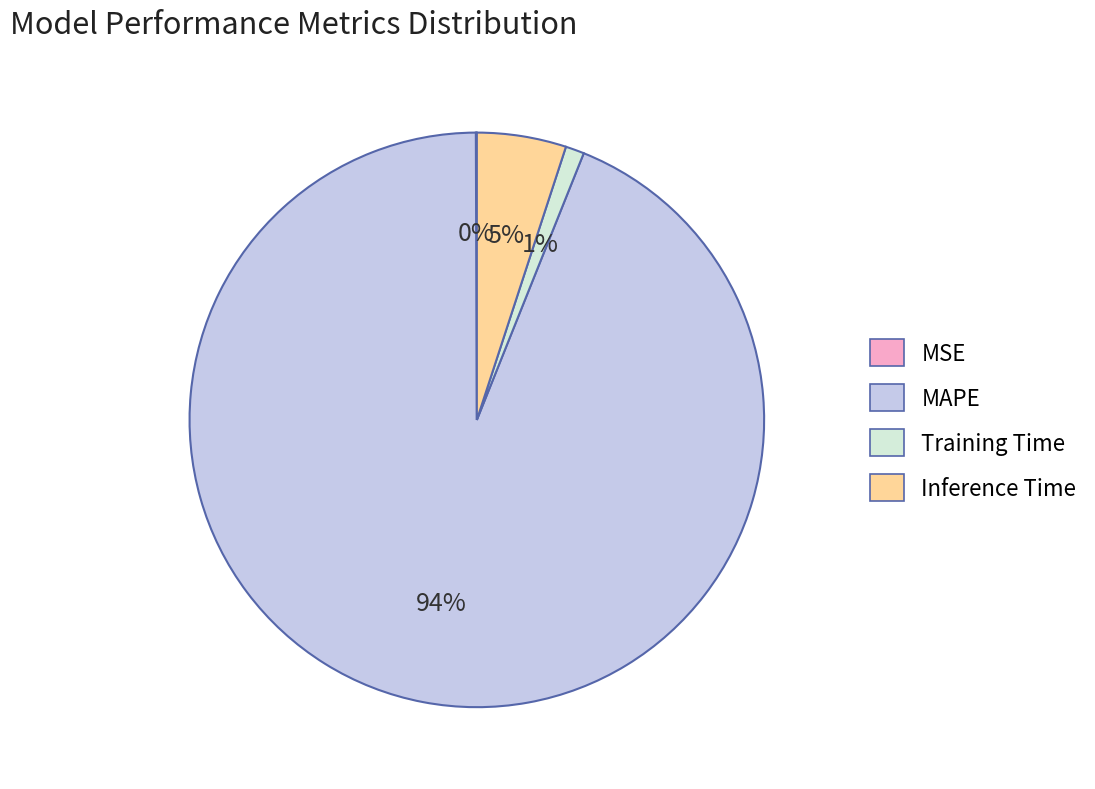

To the nearest percent, what is the average slice percentage?

25%